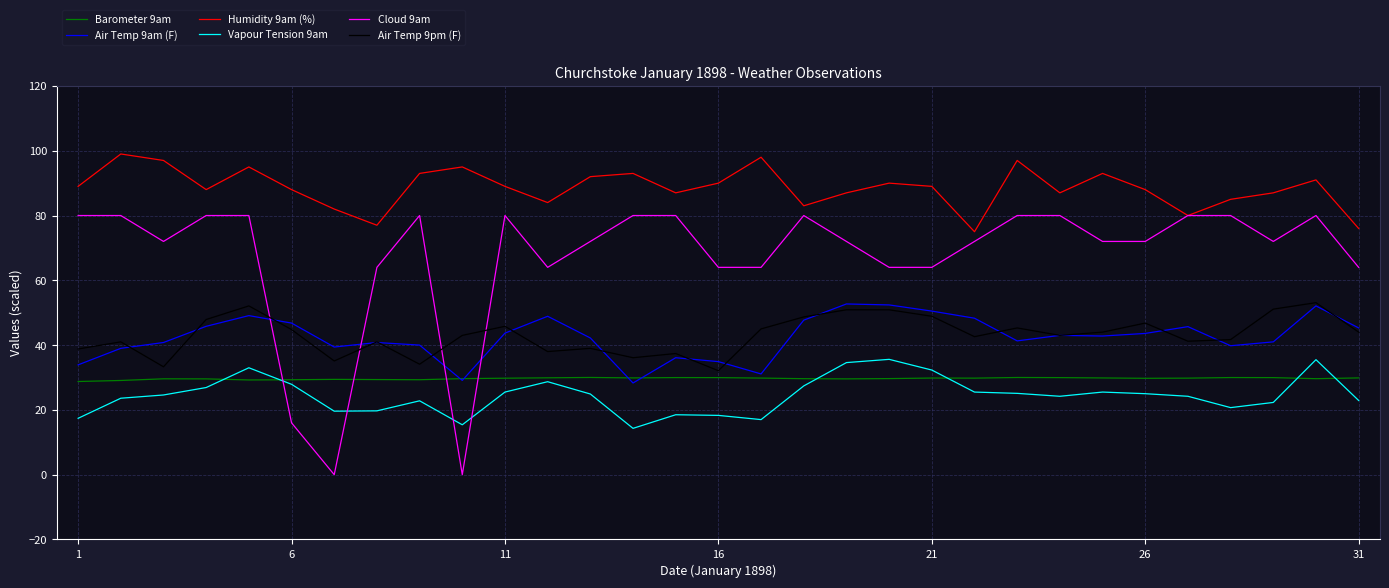

What is the maximum value shown in the chart?

99.0